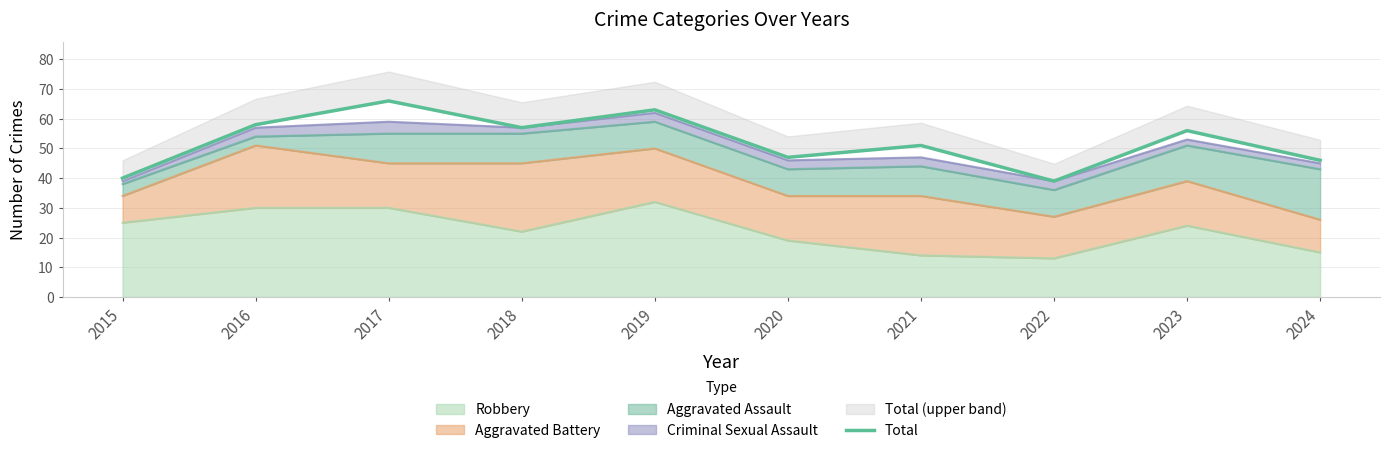

Reading left to right, transcribe all the data shown in this chart.

40	58	66	57	63	47	51	39	56	46